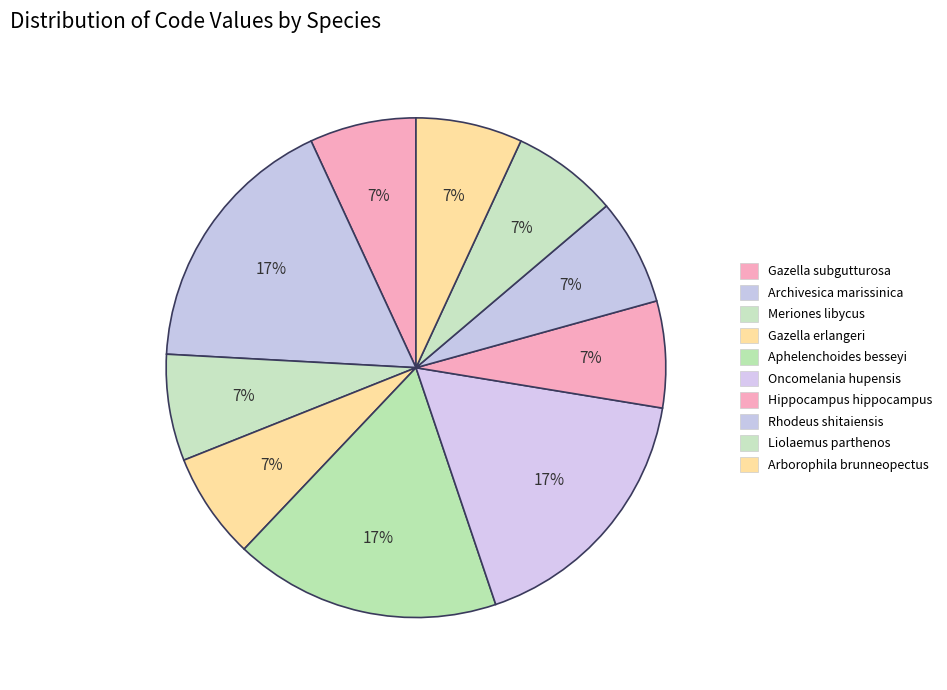

What portion of the pie excludes Meriones libycus?

93.1%